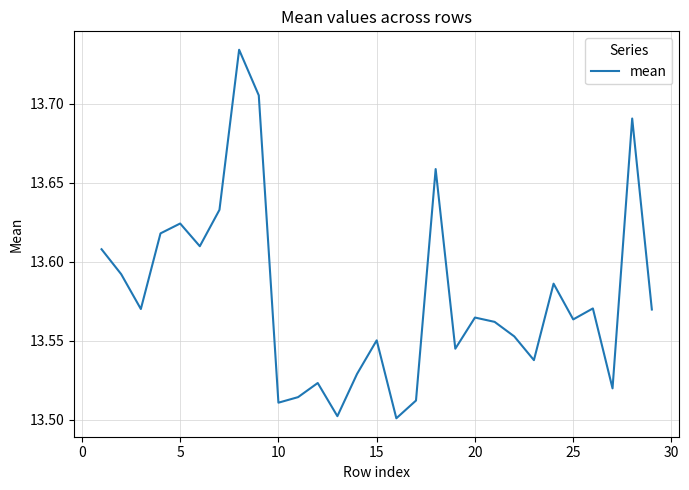

What is the difference between the maximum and minimum values?

0.2